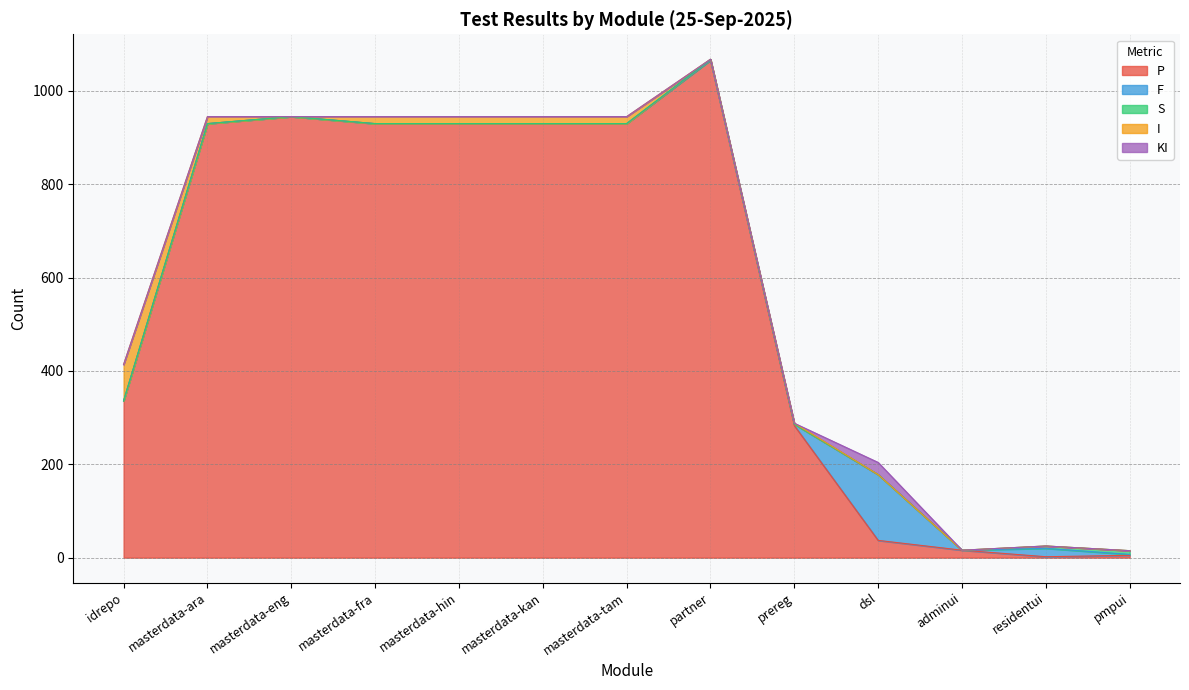

In I, how many points are lower than both neighbors (excluding endpoints)?

2